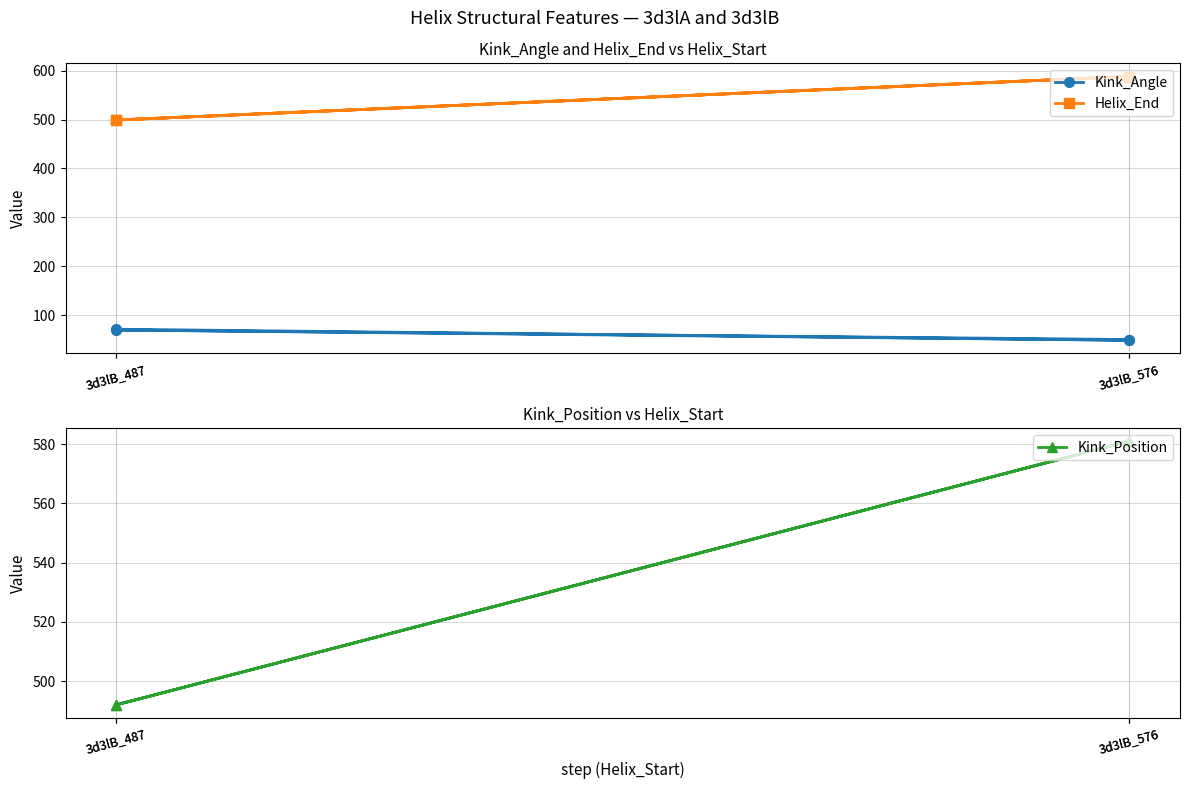

Read the Kink_Angle value at 3d3lB_576.

48.3